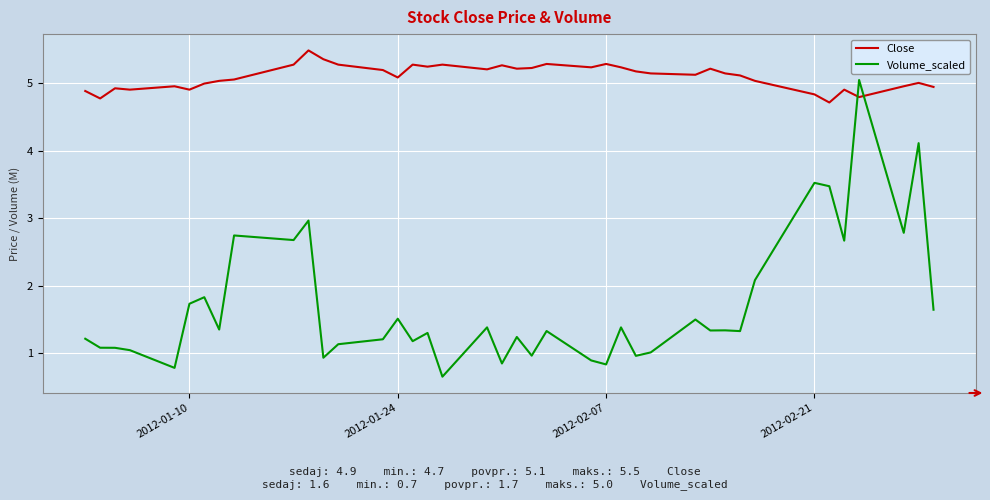

What is the difference between the maximum and second lowest values in the Close series?

0.7